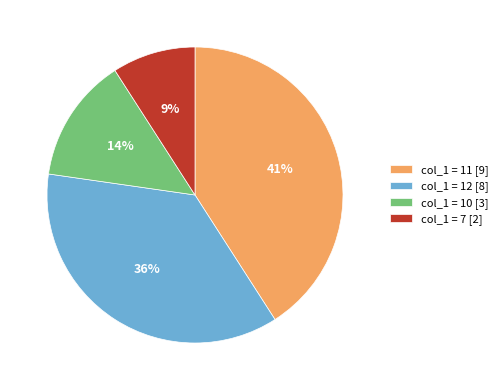

Is there a majority slice in this chart?

No